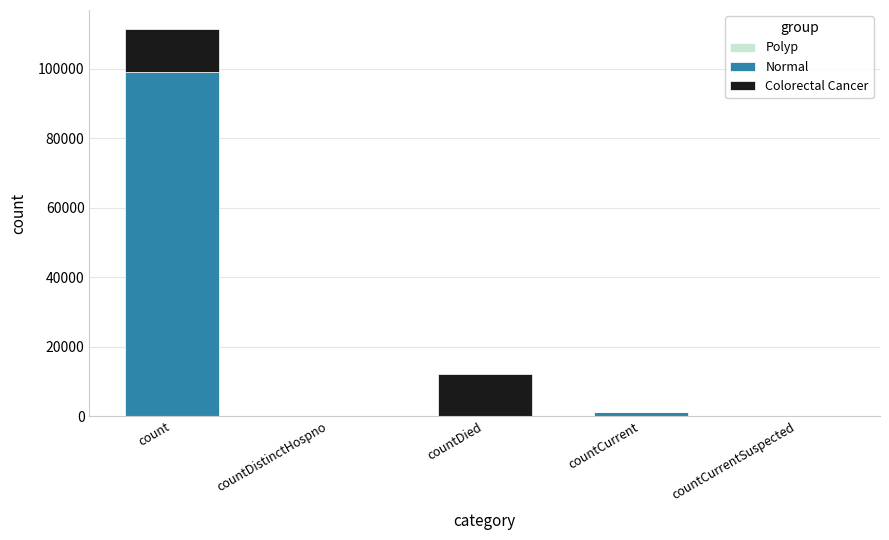

What is the highest value of the Normal series?

99141